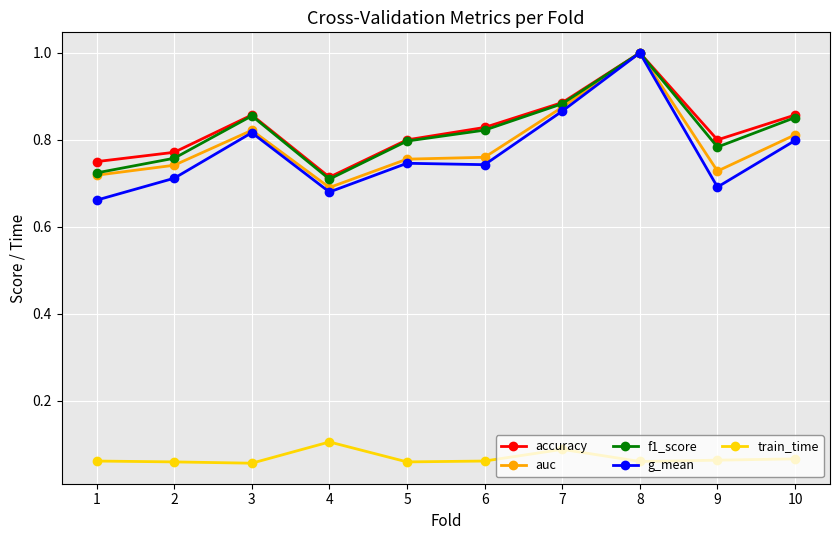

How many f1_score values are between 0 and 1?

10